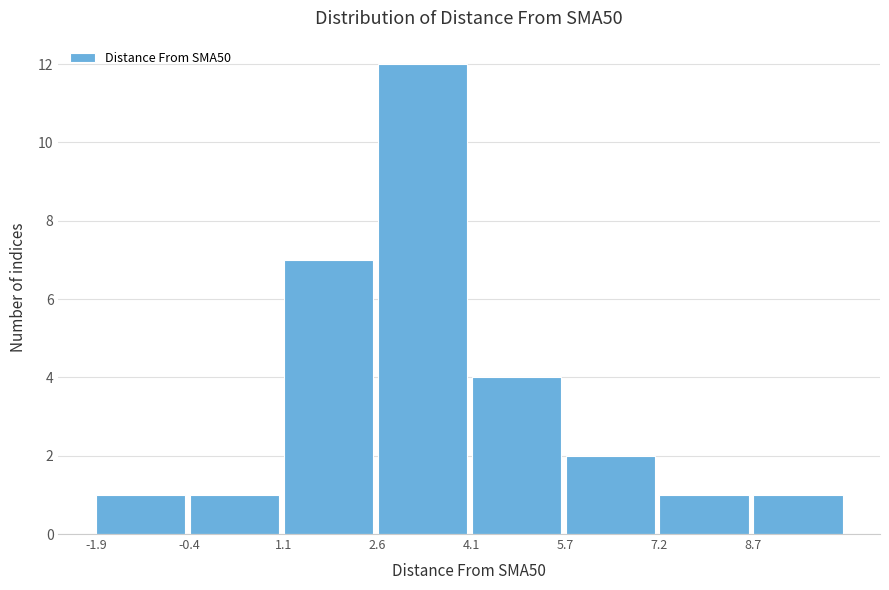

Reading left to right, list every bar in this chart as the range it spans on the x-axis followed by its height. Neither the bar edges nor the heights are printed on the chart, so give them approximately, as read against the axes.

-2.0 to -0.4: 1
-0.4 to 1.2: 1
1.2 to 2.6: 7
2.6 to 4.2: 12
4.2 to 5.6: 4
5.6 to 7.2: 2
7.2 to 8.6: 1
8.6 to 10.2: 1